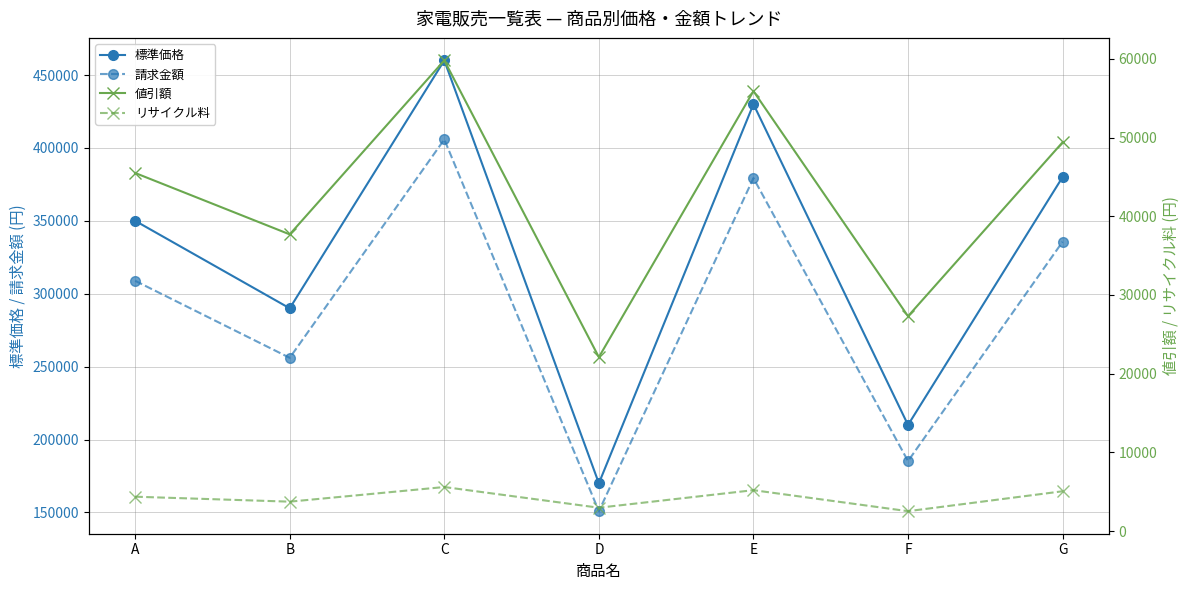

In 値引額, how many points are higher than both neighbors (excluding endpoints)?

2